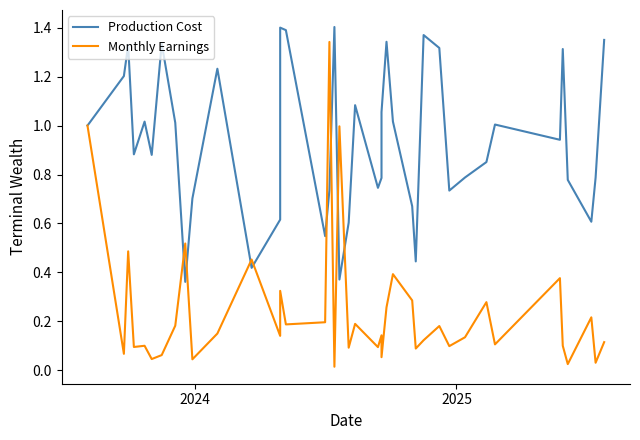

True or false: Monthly Earnings has a value of 0.2 at 31.

False